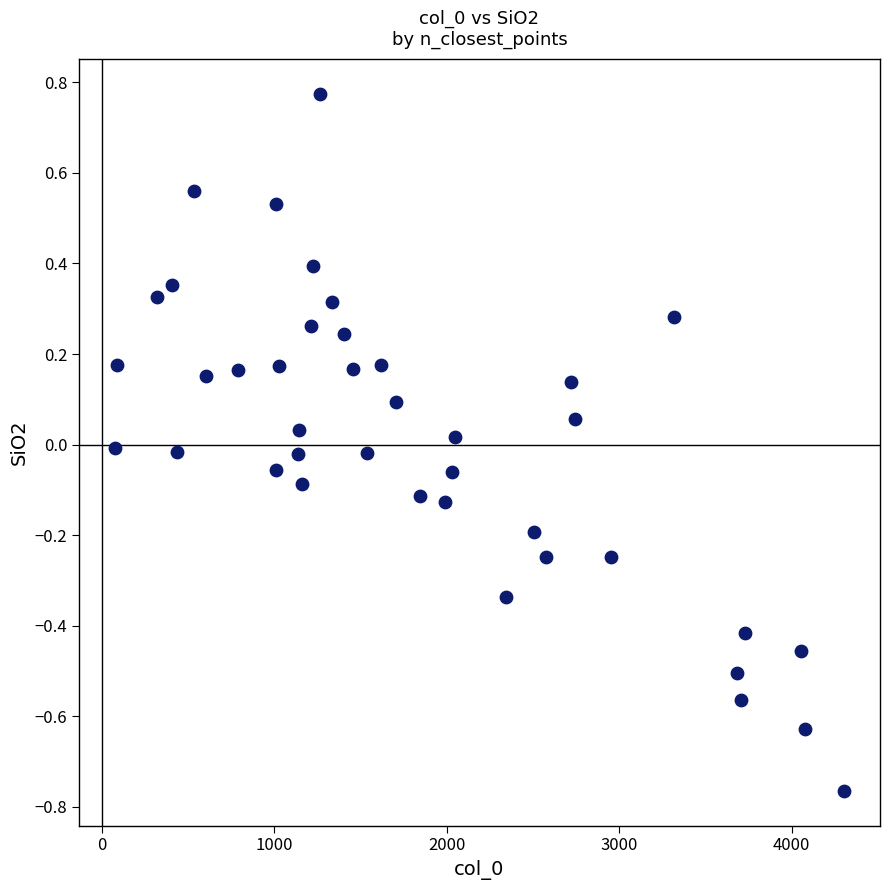

What is the range of Y values (max minus min)?

1.5